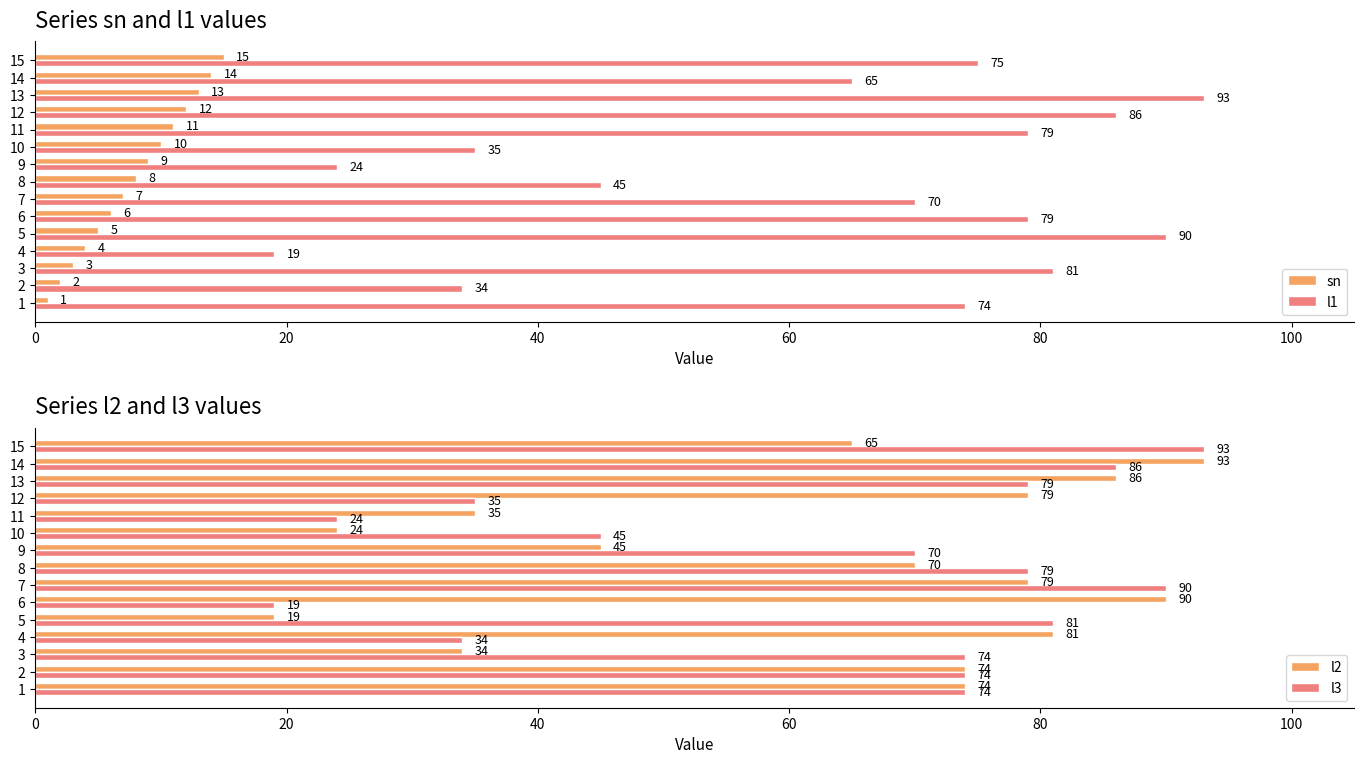

Is it true that sn equals 9 at 13?

False